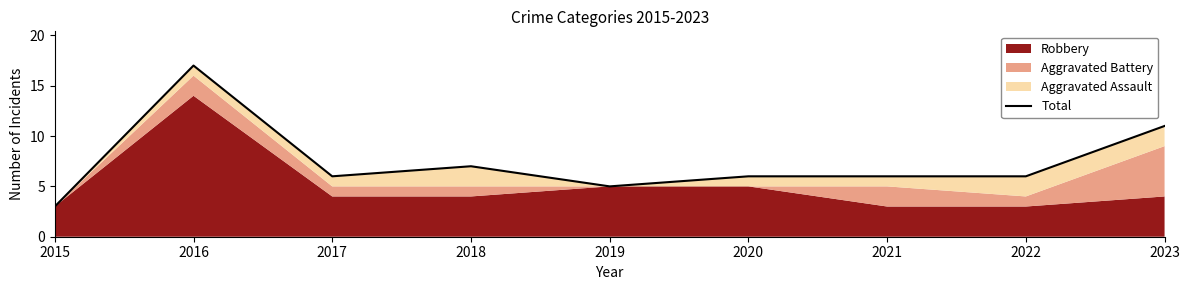

How many interior local valleys (lower than both neighbors) does the data have?

2